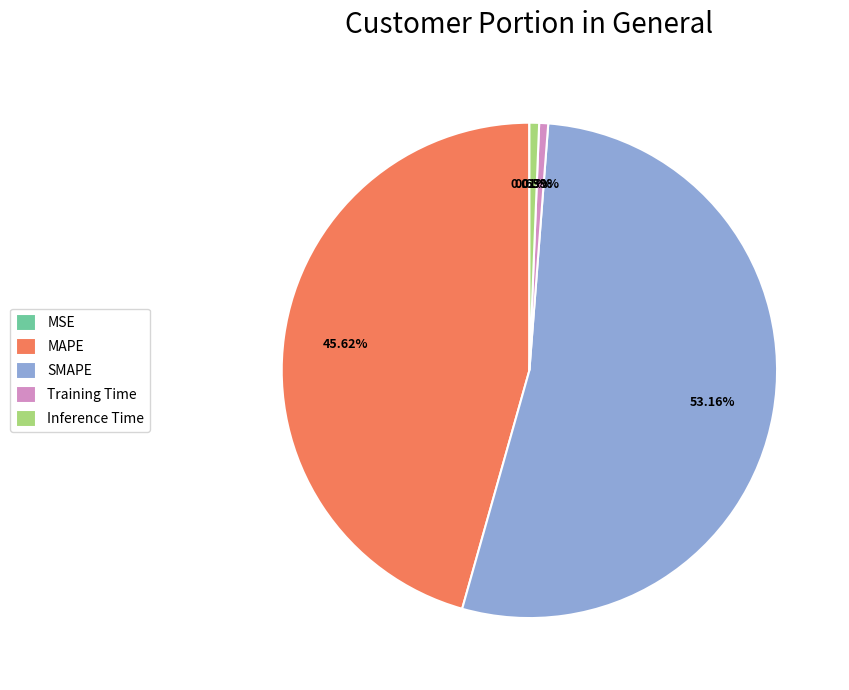

To the nearest percent, what portion does Training Time represent?

1%